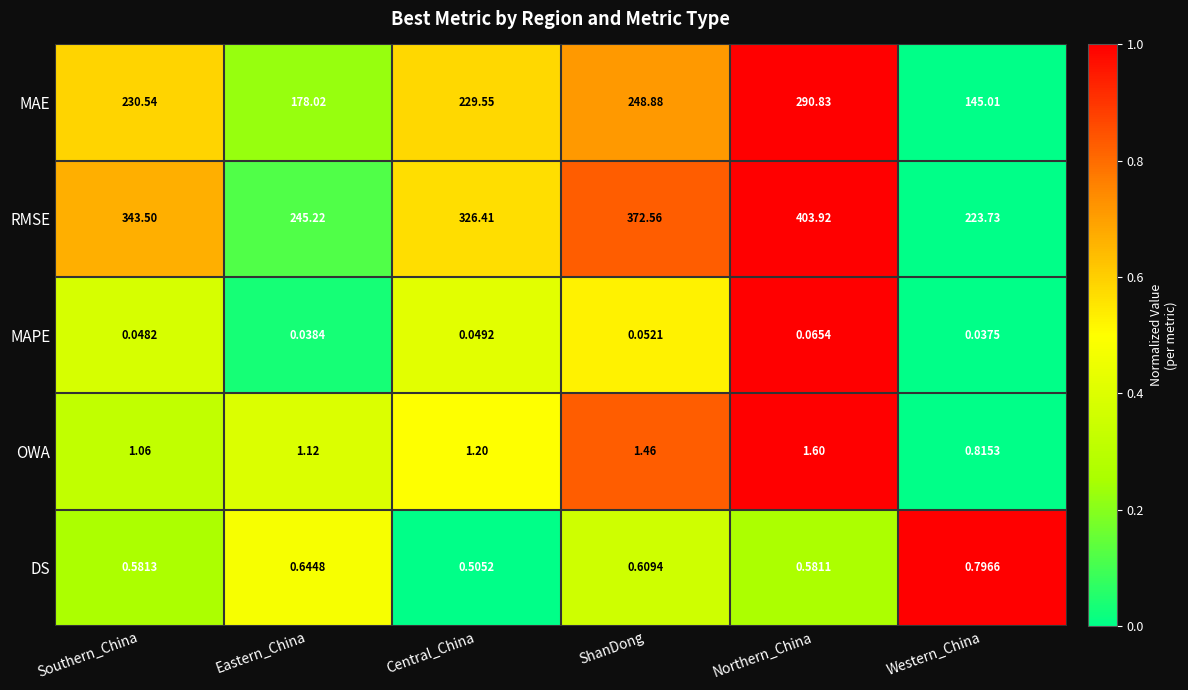

At which category is the sum across all series the highest?

Northern_China